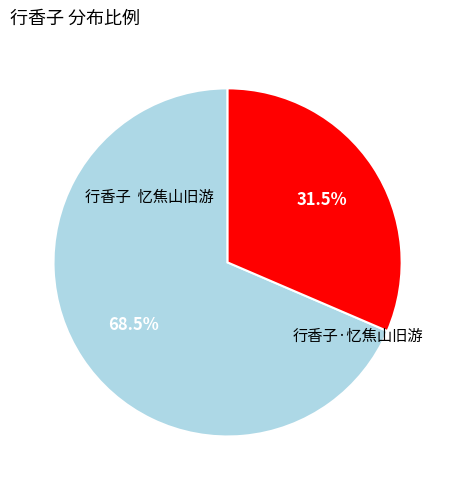

What portion of the pie excludes 行香子·忆焦山旧游?

68.5%